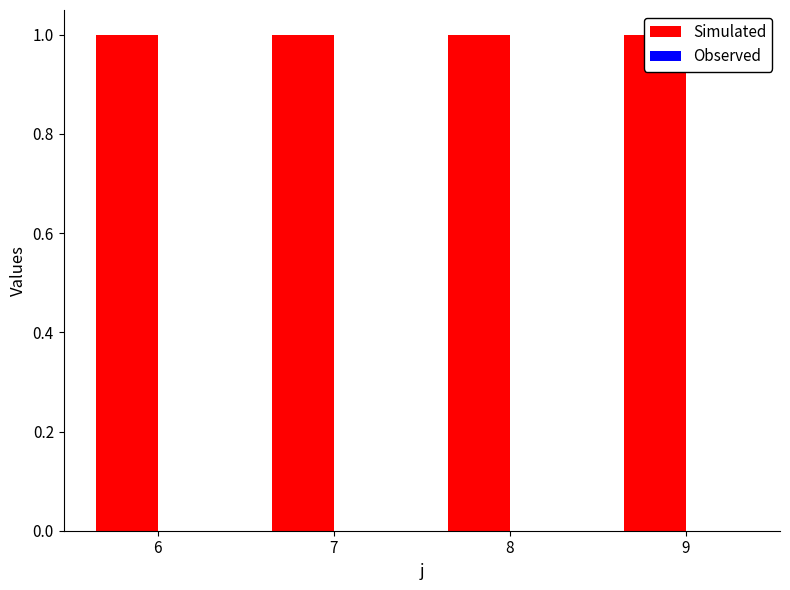

How many groups of bars are there?

4